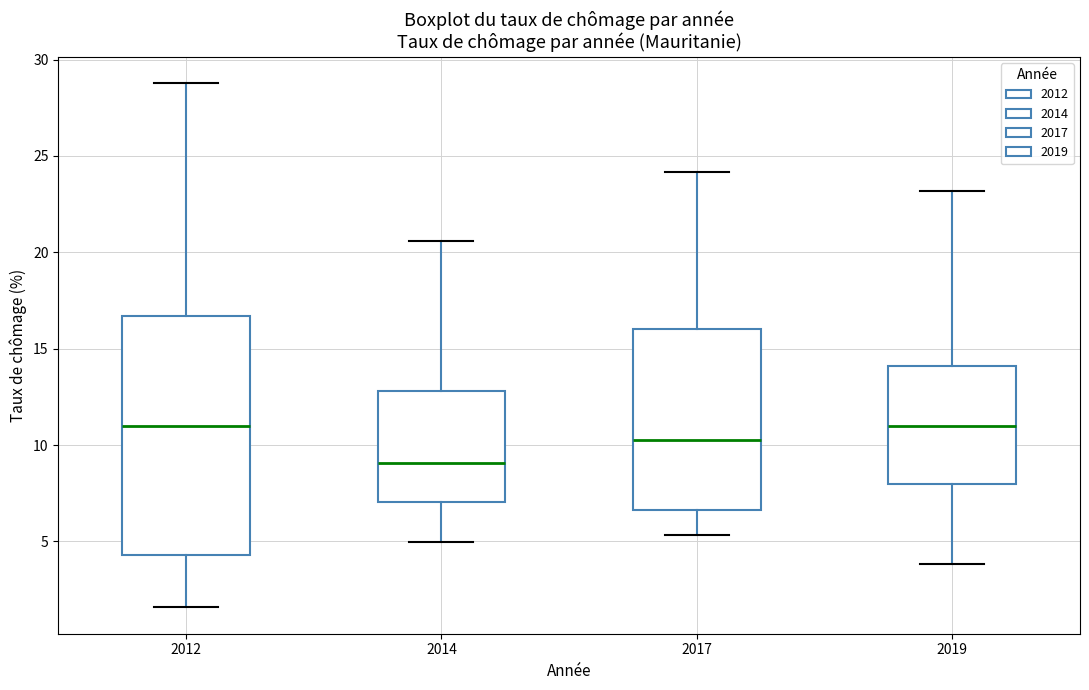

Reading left to right, transcribe this box plot: for each box, give where its median line is, the range the box spans, and where its two whiskers end, as read against the y-axis. The values are not printed on the chart, so give them approximately, as read against the axis.

2012: median 11.0, box 4.5 to 16.5, whiskers 1.5 to 29.0
2014: median 9.0, box 7.0 to 13.0, whiskers 5.0 to 20.5
2017: median 10.0, box 6.5 to 16.0, whiskers 5.5 to 24.0
2019: median 11.0, box 8.0 to 14.0, whiskers 4.0 to 23.0